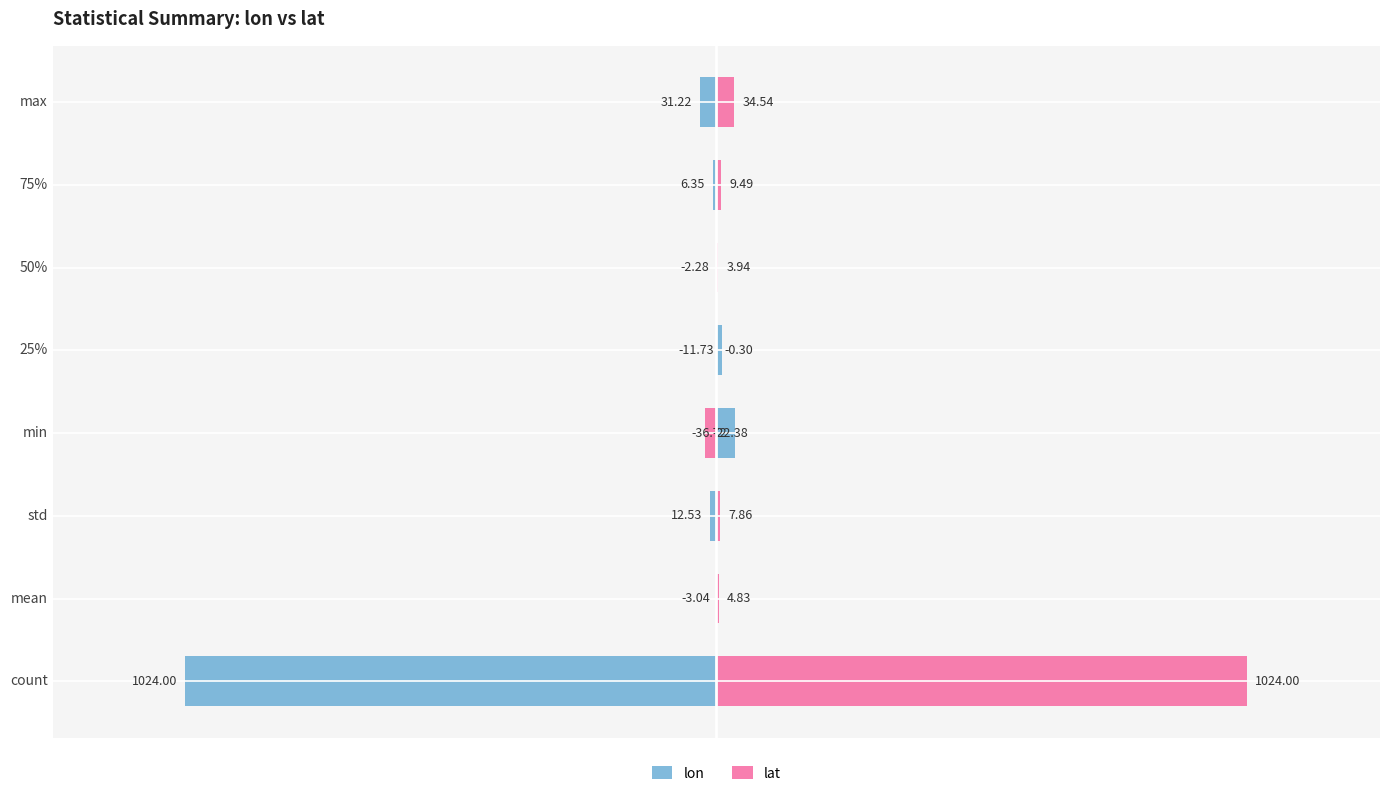

How many categories are shown in the chart?

8